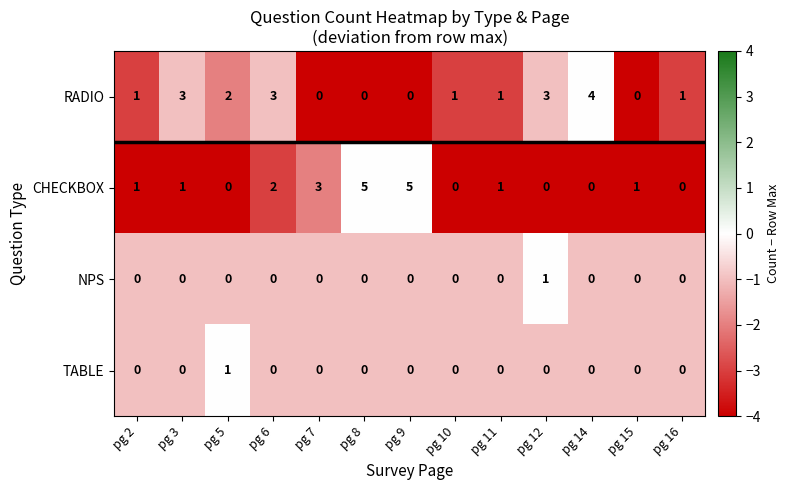

Is the value of CHECKBOX at pg 9 greater than the value of RADIO at pg 10?

Yes